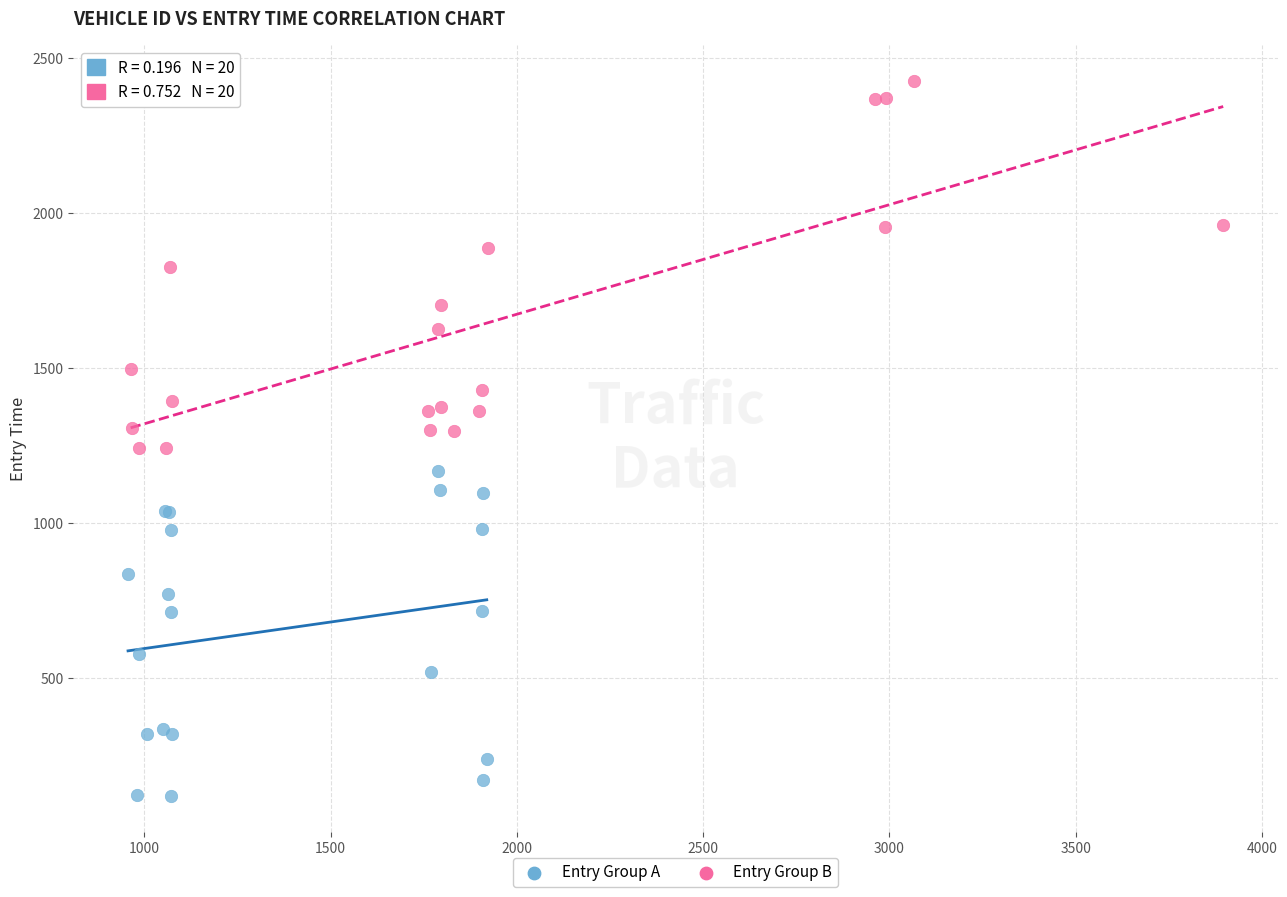

Which series has the widest spread of Y values?

Entry Group B